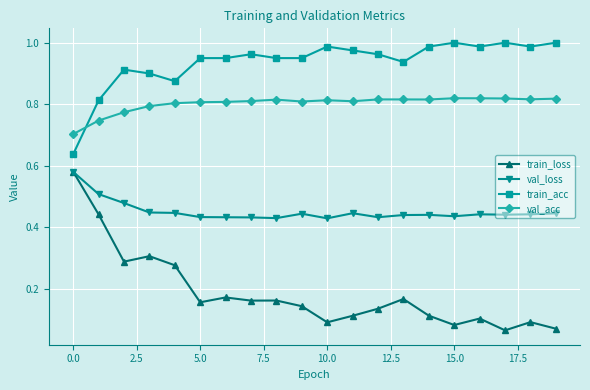

True or false: val_acc and train_acc cross at least once.

True